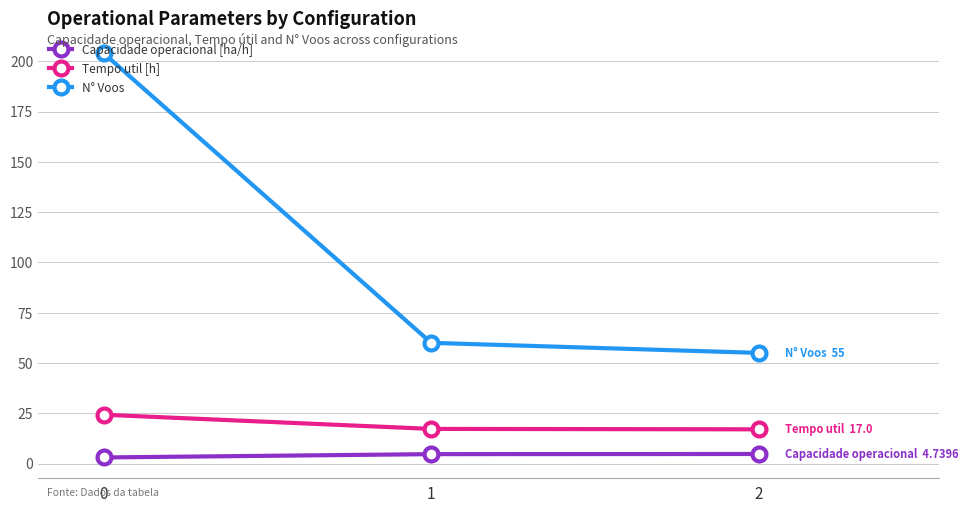

What is the average value of the N° Voos series?

106.3